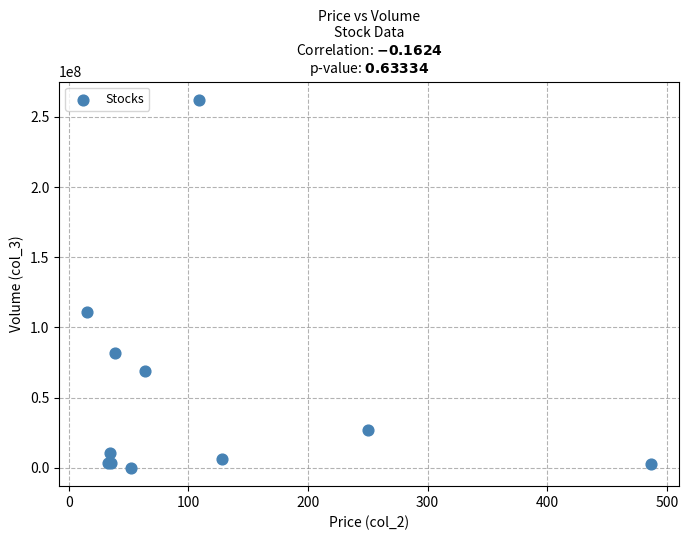

What Y value in the scatter plot is closest to 131024985?

111317443